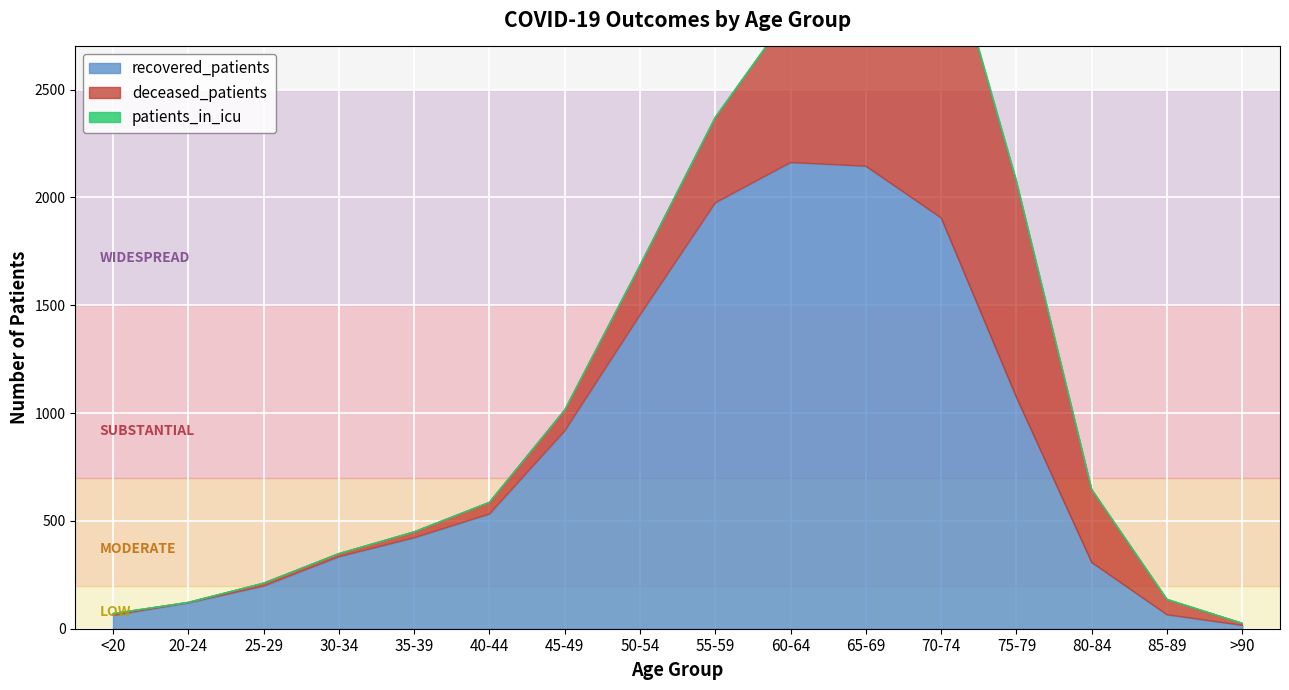

Between 75-79 and 35-39, which is larger?

75-79